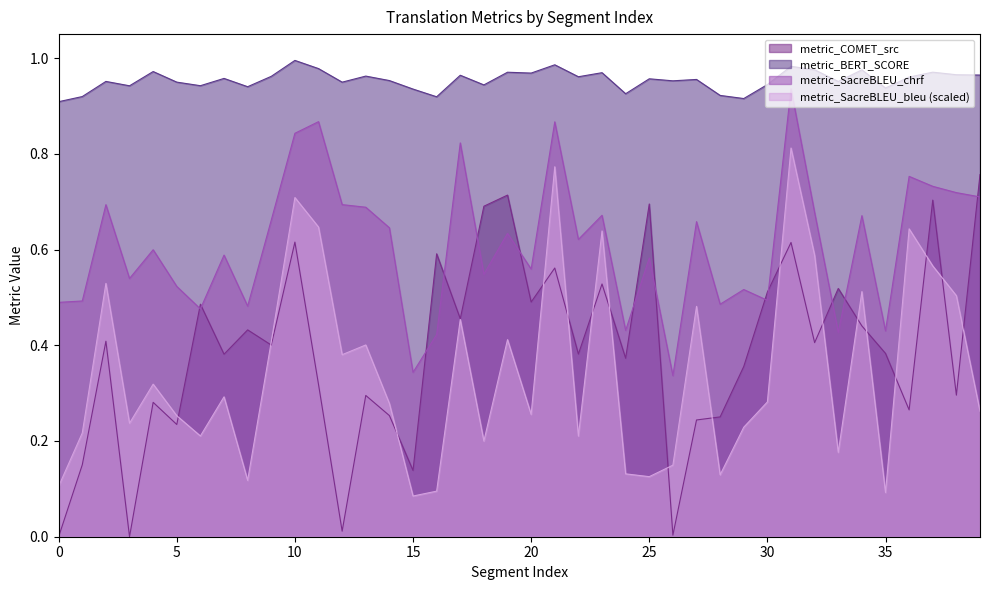

What is the difference between the maximum and minimum values in the metric_SacreBLEU_chrf series?

0.6